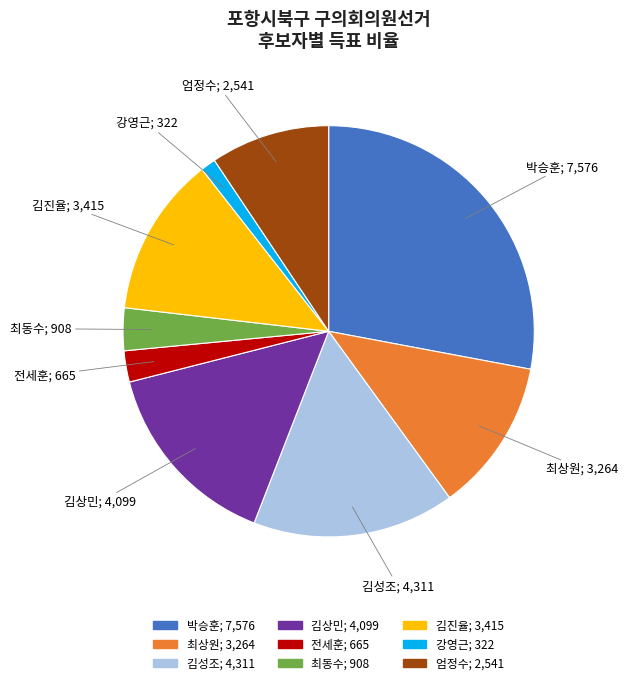

Approximately how many times larger is the value at 엄정수 compared to 최동수?

2.8